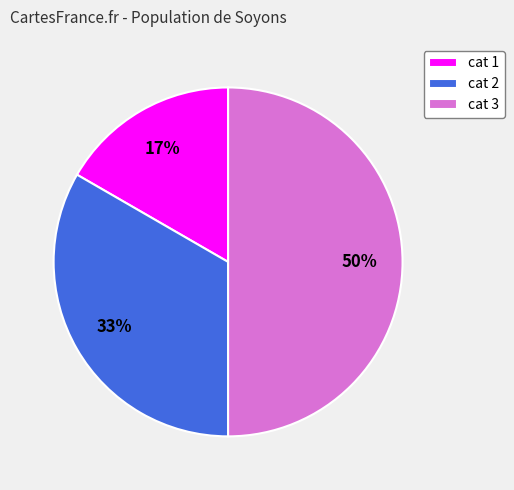

Is cat 2 the majority of the pie?

No